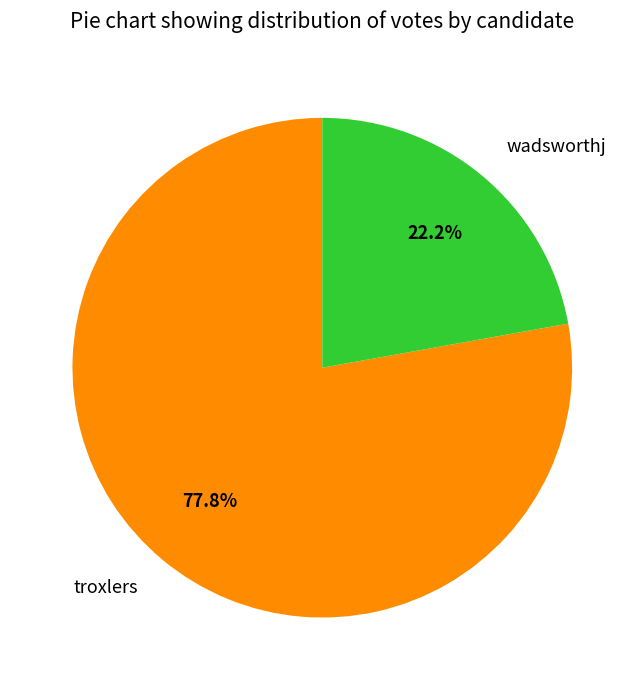

To the nearest percent, what is the combined percentage of troxlers and wadsworthj?

100%